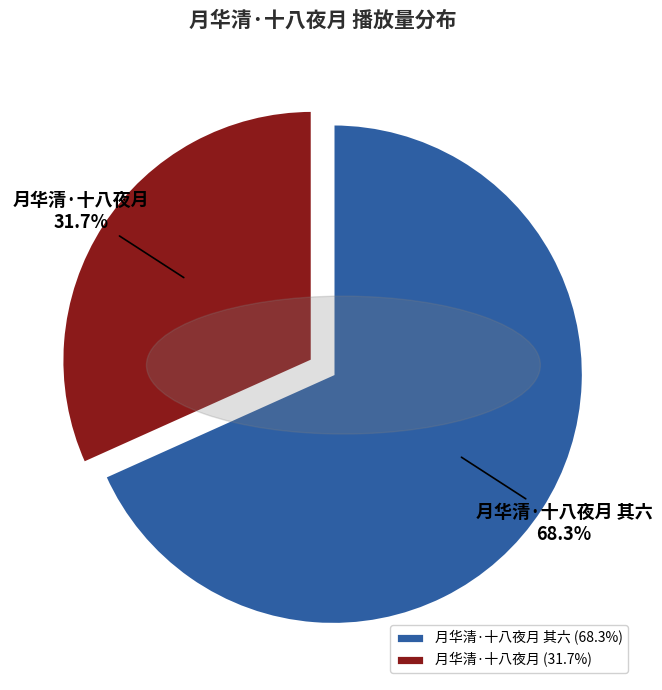

Rank the categories by value from lowest to highest.

月华清·十八夜月, 月华清·十八夜月 其六